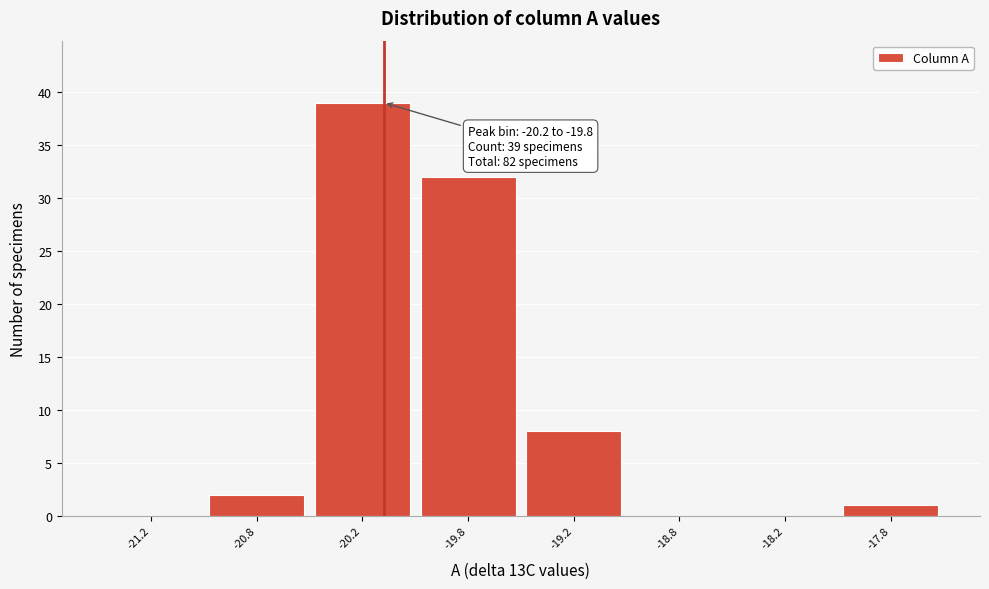

Reading left to right, extract all data points from this chart.

-21.2=0	-20.8=2	-20.2=39	-19.8=32	-19.2=8	-18.8=0	-18.2=0	-17.8=1